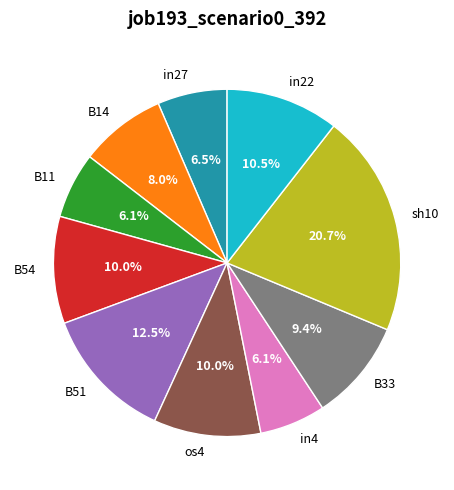

Does os4 represent more than half of the total?

No